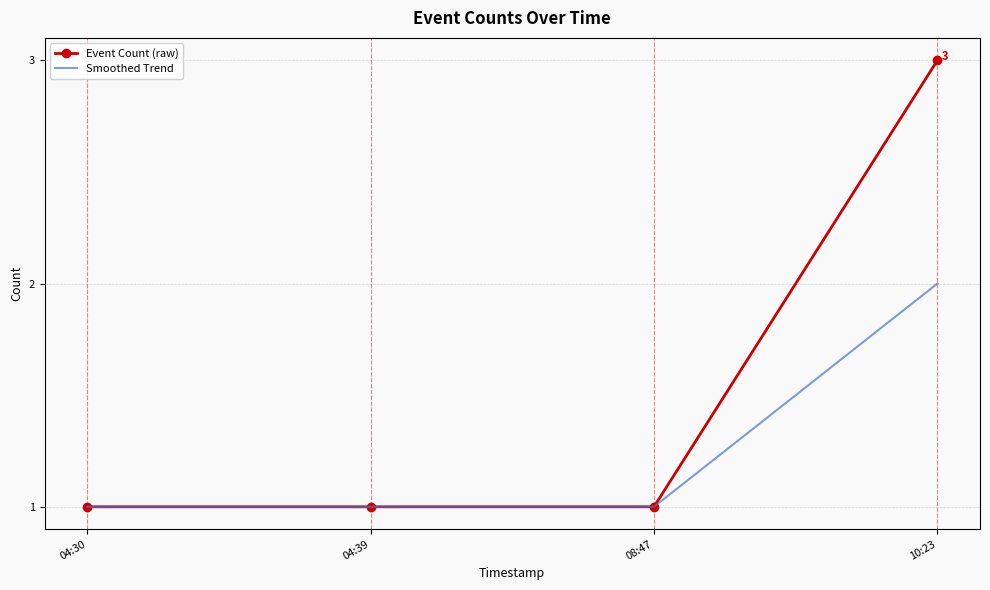

What is the maximum value shown in the chart?

3